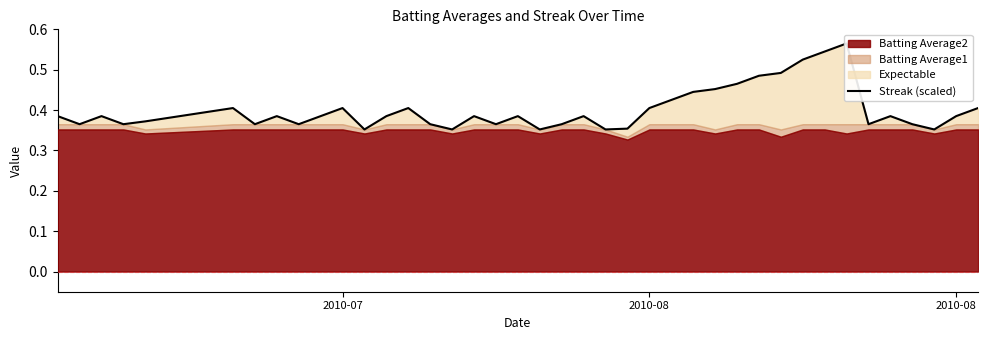

The value at 28 is 0.1. True or false?

False